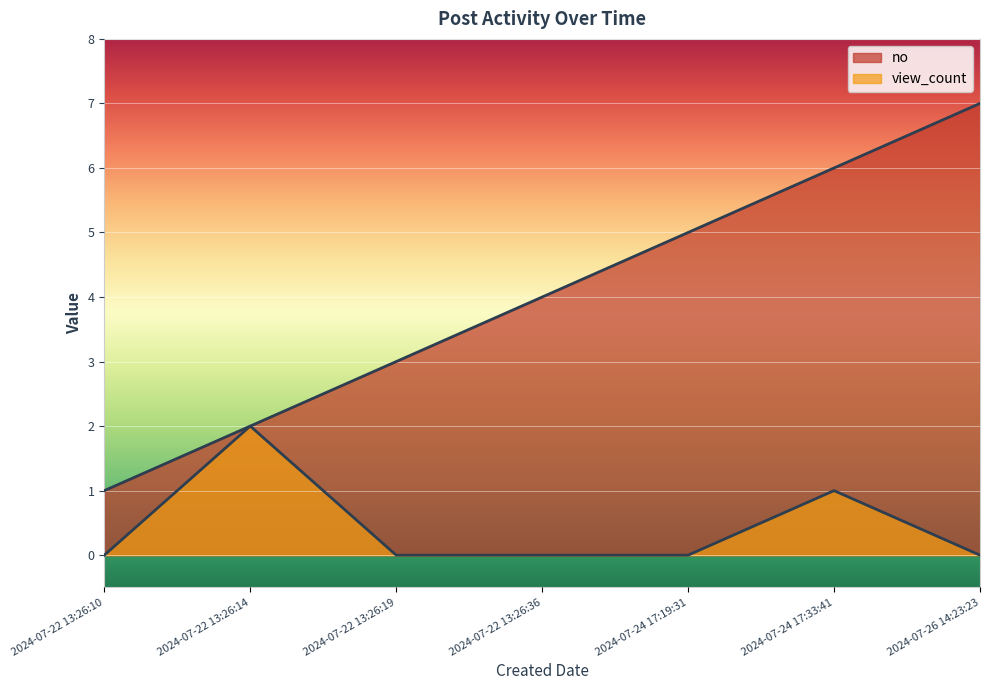

At which category is the sum across all series the highest?

2024-07-24 17:33:41